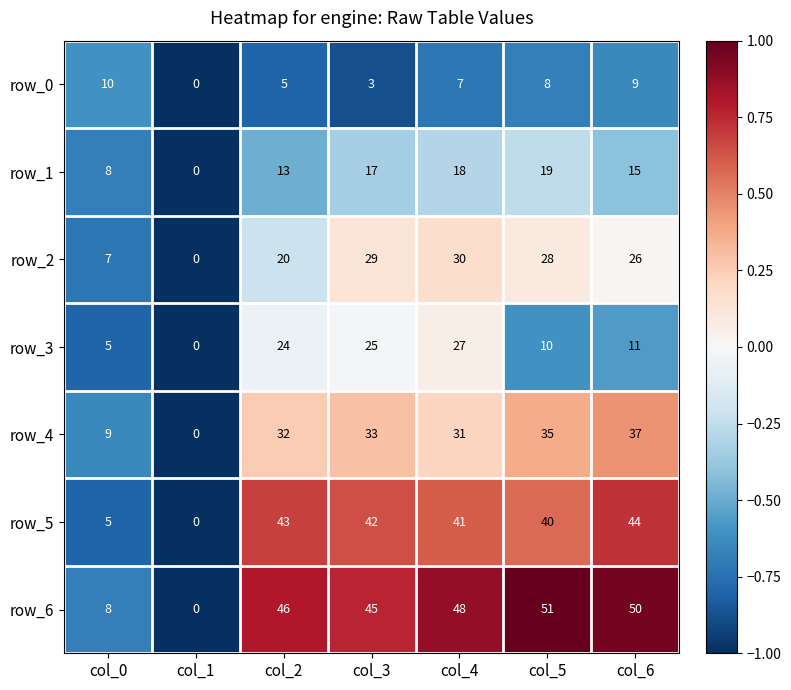

List the series in order of their peak value, highest first.

row_6, row_5, row_4, row_2, row_3, row_1, row_0